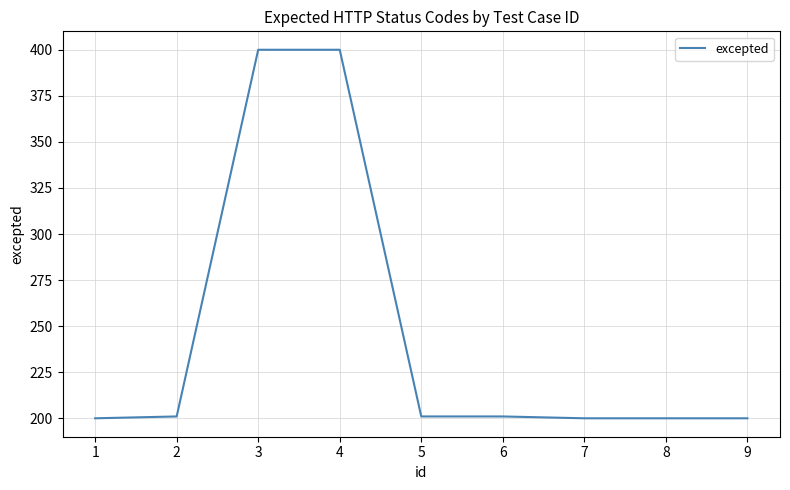

What is the minimum value shown in the chart?

200